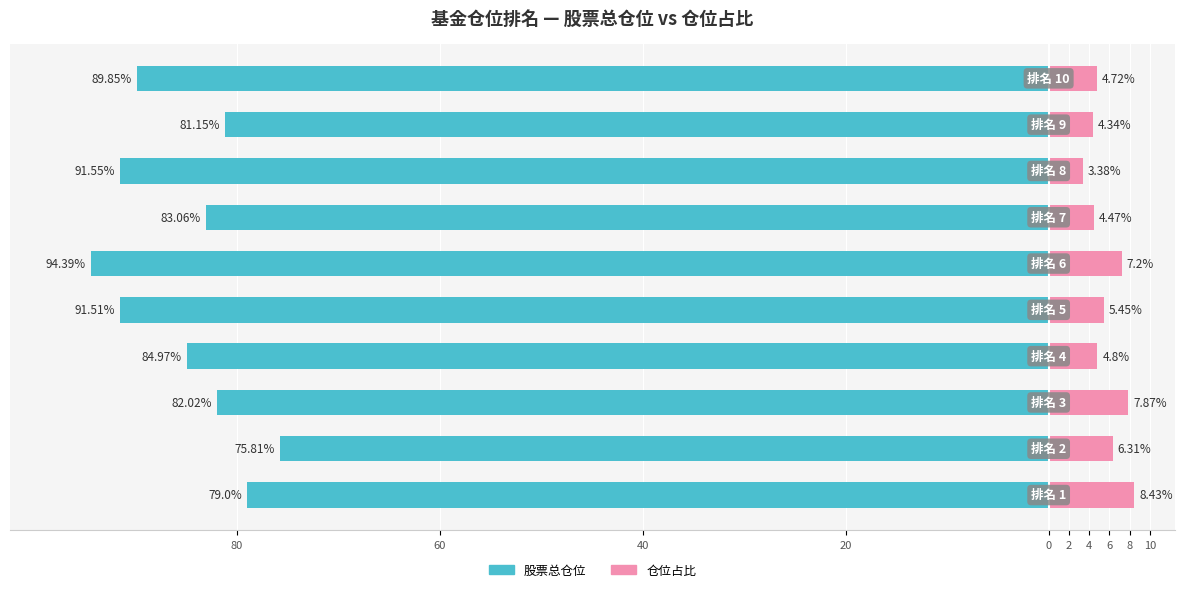

How many bars are there in total?

20